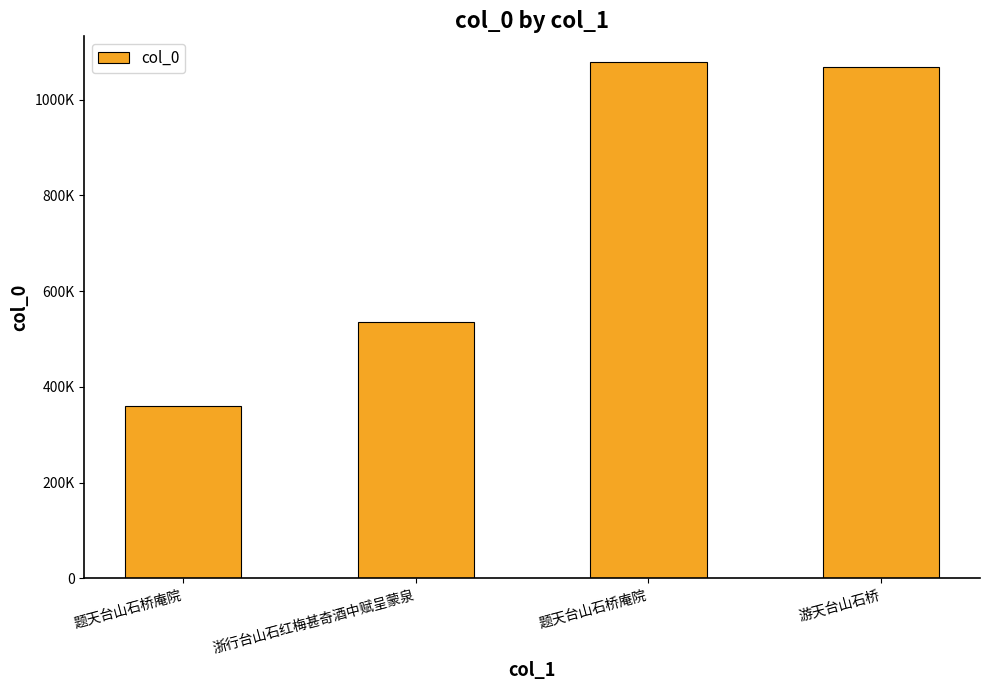

Rank the categories by value from highest to lowest.

题天台山石桥庵院, 游天台山石桥, 浙行台山石红梅甚奇酒中赋呈蒙泉, 题天台山石桥庵院